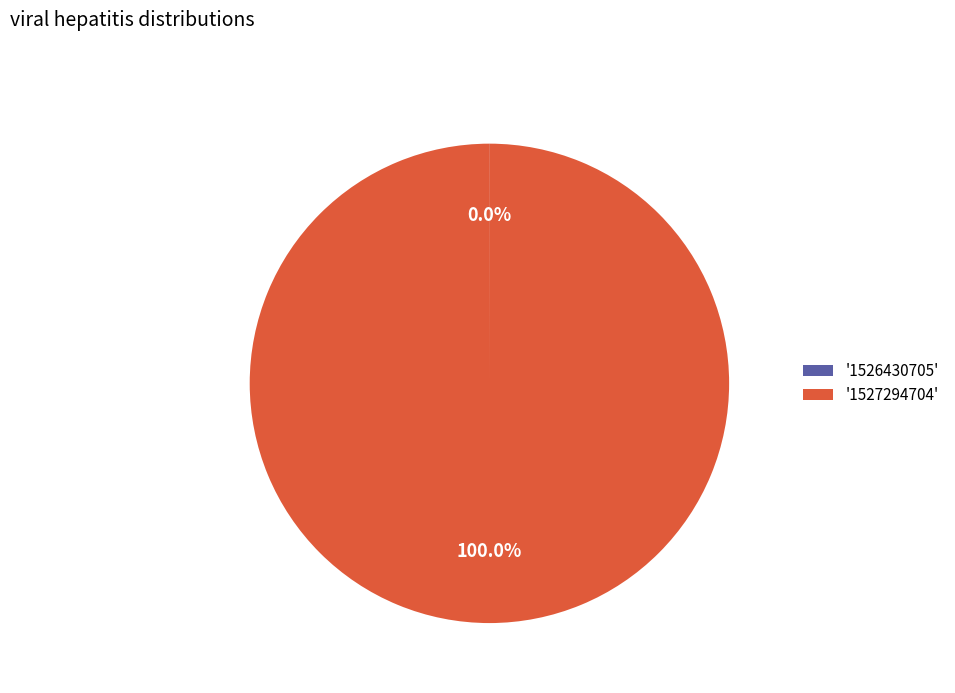

What is the largest slice in the pie chart?

'1527294704'